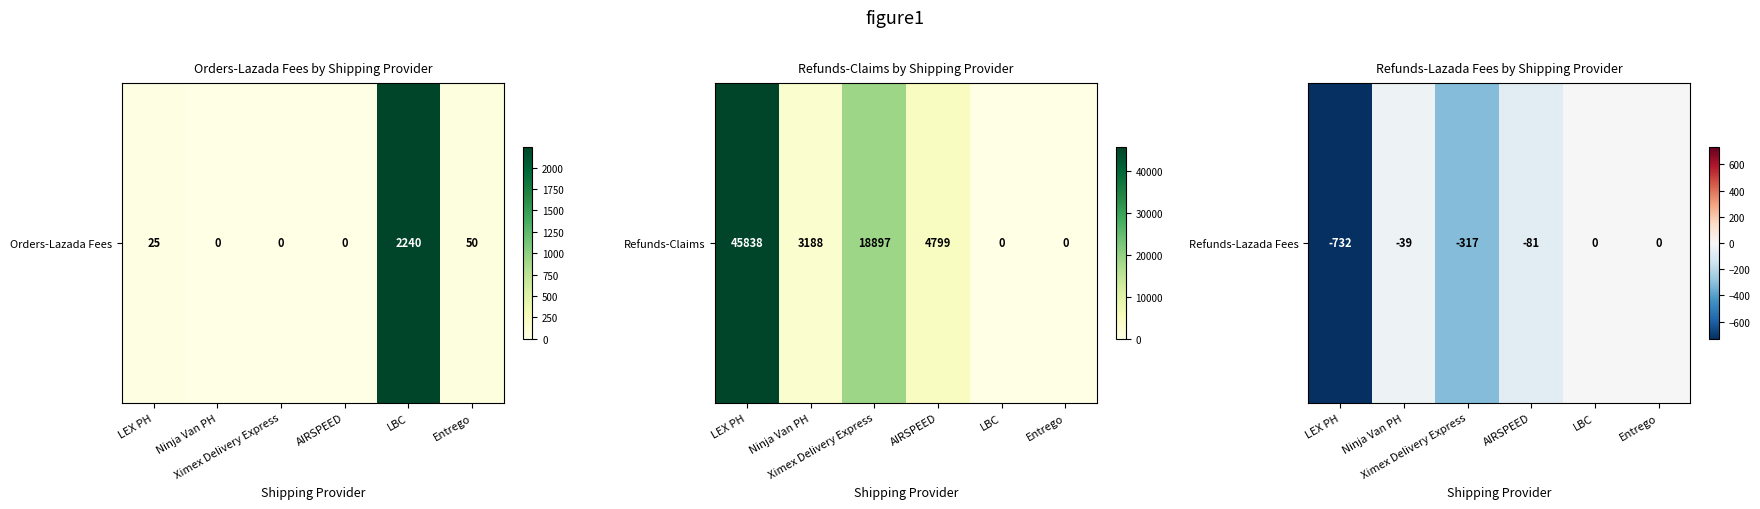

Is it true that the value at Ninja Van PH is -19.2?

False